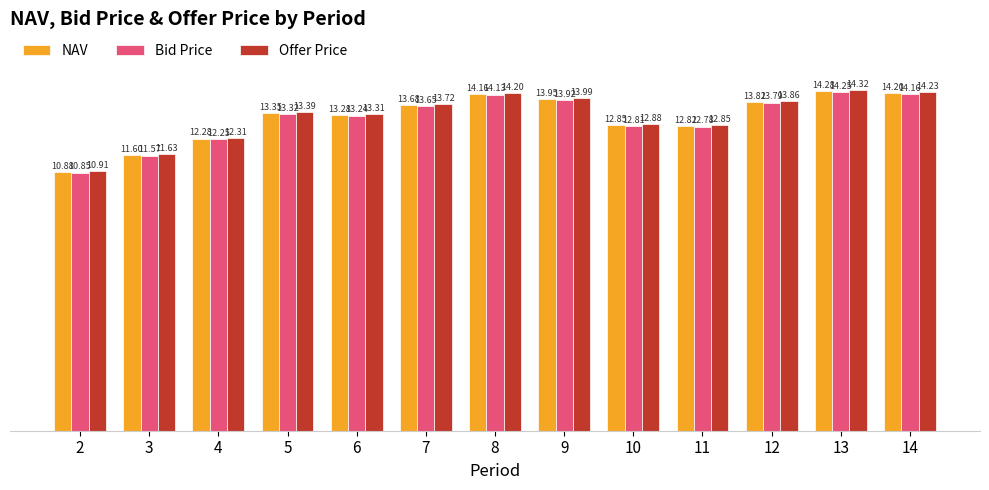

What is the value of the NAV bar at the 7th from the left?

14.2